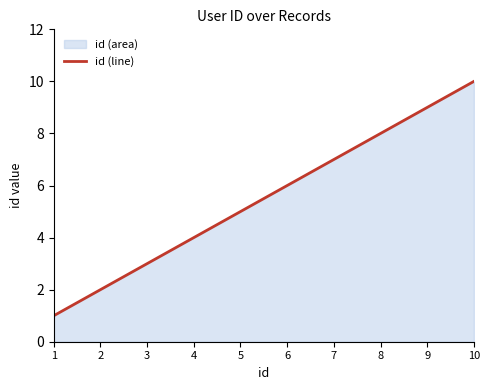

The value at 9 is 9. True or false?

True